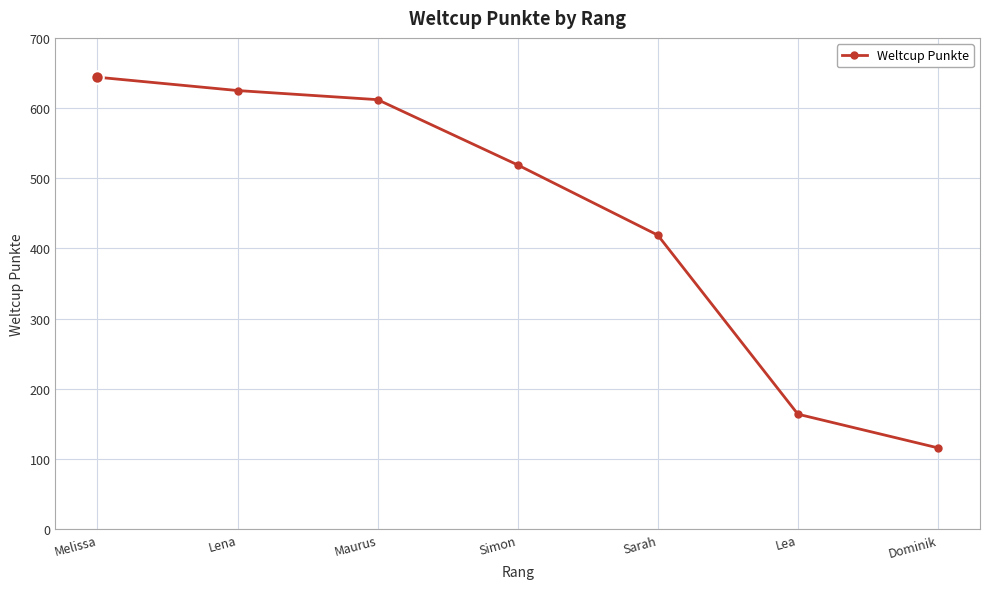

Rank the categories by value from lowest to highest.

Dominik, Lea, Sarah, Simon, Maurus, Lena, Melissa